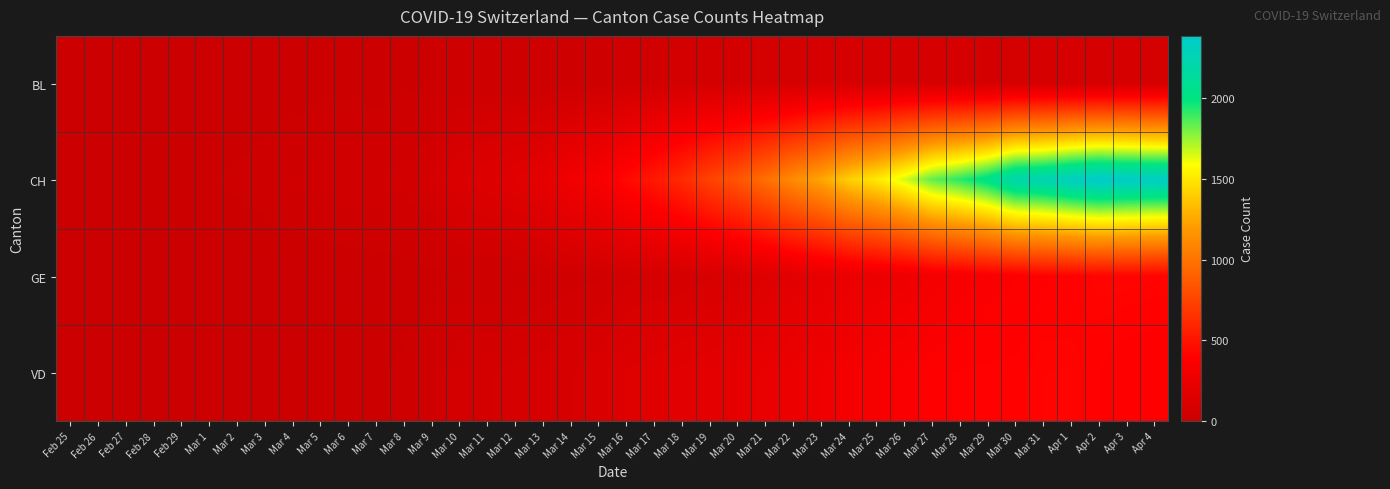

At Mar 7, list the series in order from largest to smallest.

CH, VD, BL, GE